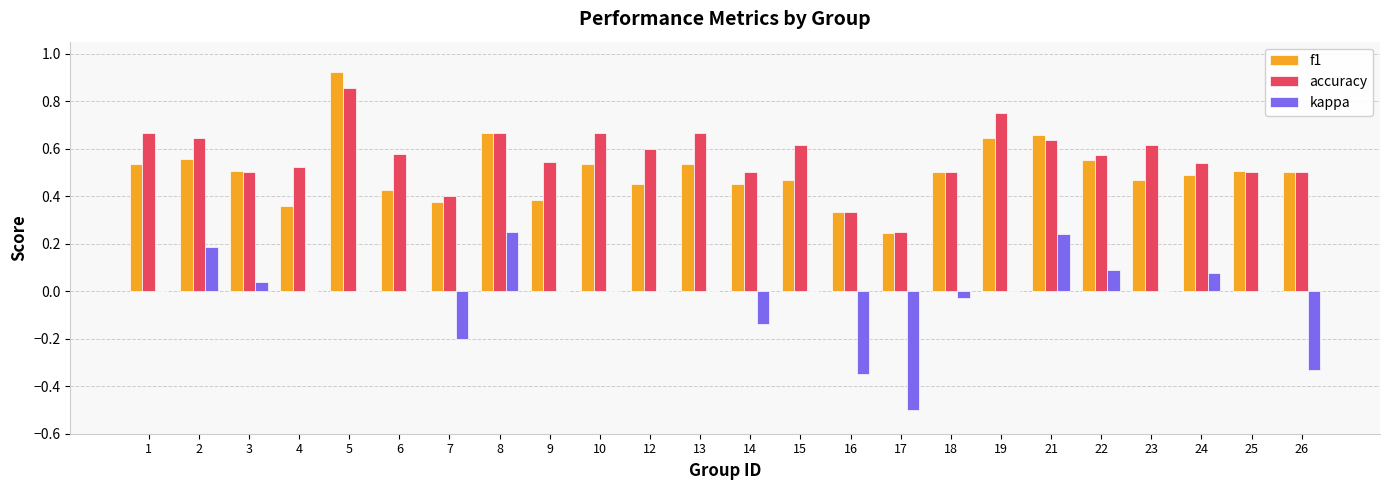

At which category does the chart reach its peak across all series?

5